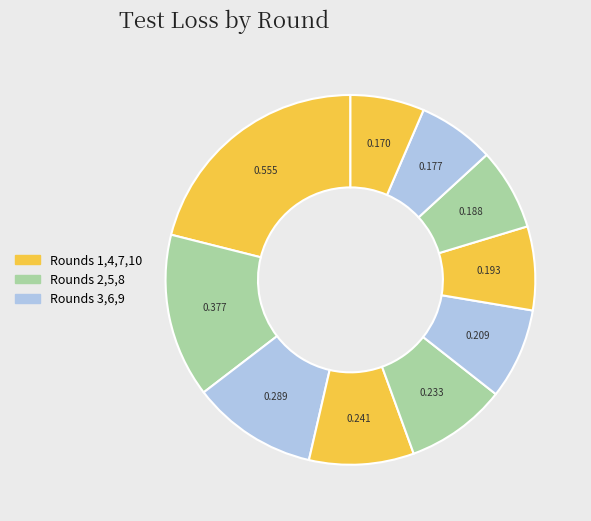

Count the number of slices in the pie.

10